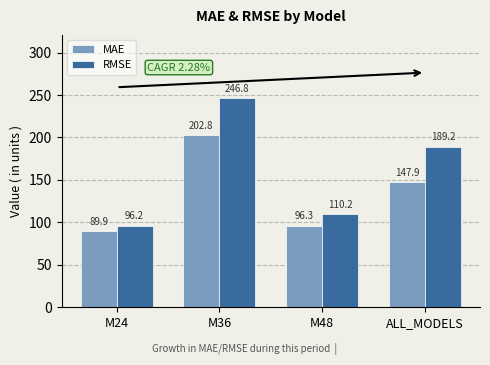

How many bars are there in each group?

2